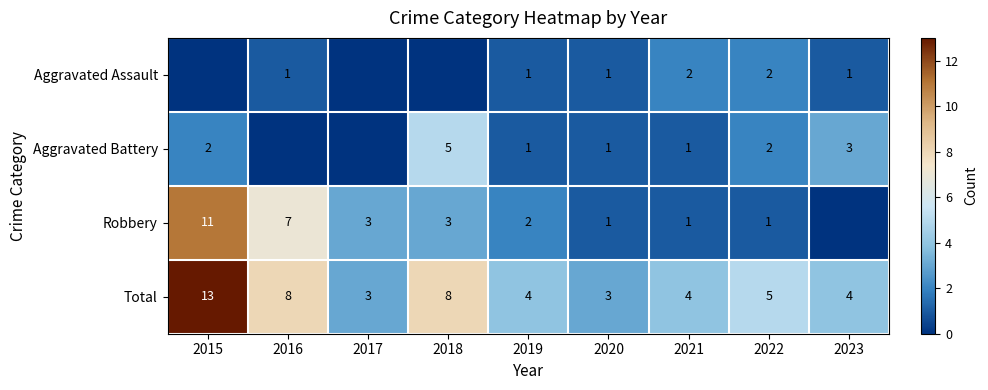

What is the difference between the highest and lowest values at 2022?

4